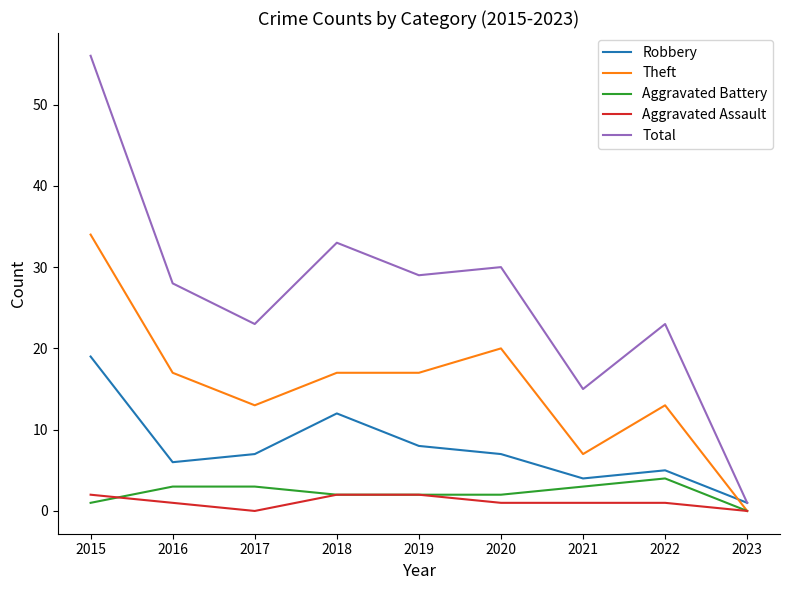

Rank the series by their maximum value, from highest to lowest.

Total, Theft, Robbery, Aggravated Battery, Aggravated Assault